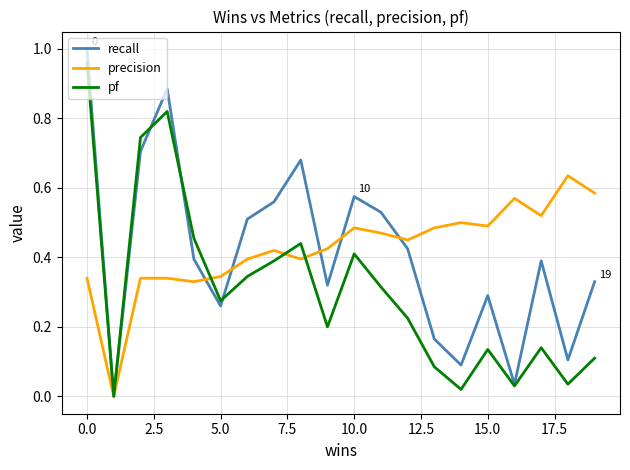

True or false: recall has more than 0 points higher than both neighbors.

True